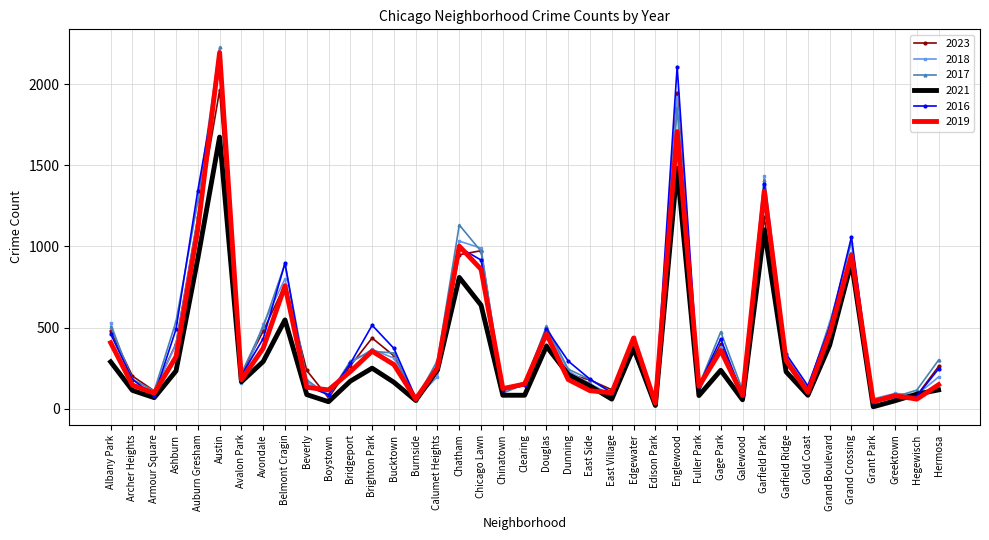

What is the total value across all series at Auburn Gresham?

7019